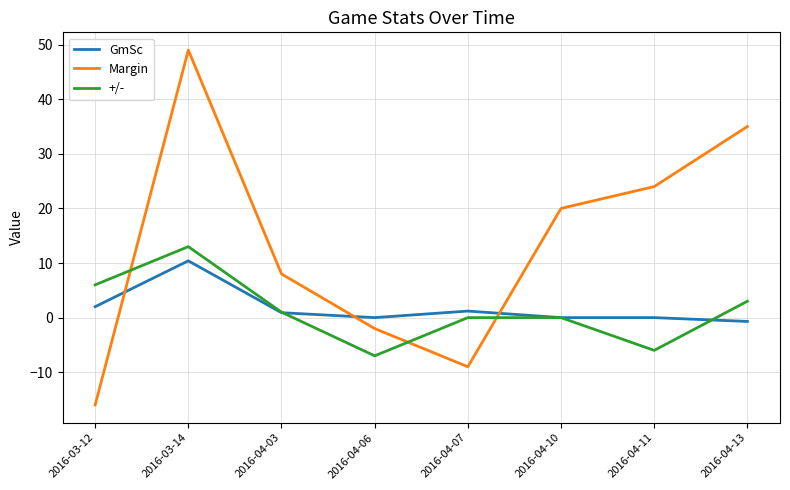

Reading left to right, list all the values displayed in this chart.

GmSc: 2.0	10.4	0.9	0.0	1.2	0.0	0.0	-0.7
Margin: -16.0	49.0	8.0	-2.0	-9.0	20.0	24.0	35.0
+/-: 6.0	13.0	1.0	-7.0	0.0	0.0	-6.0	3.0